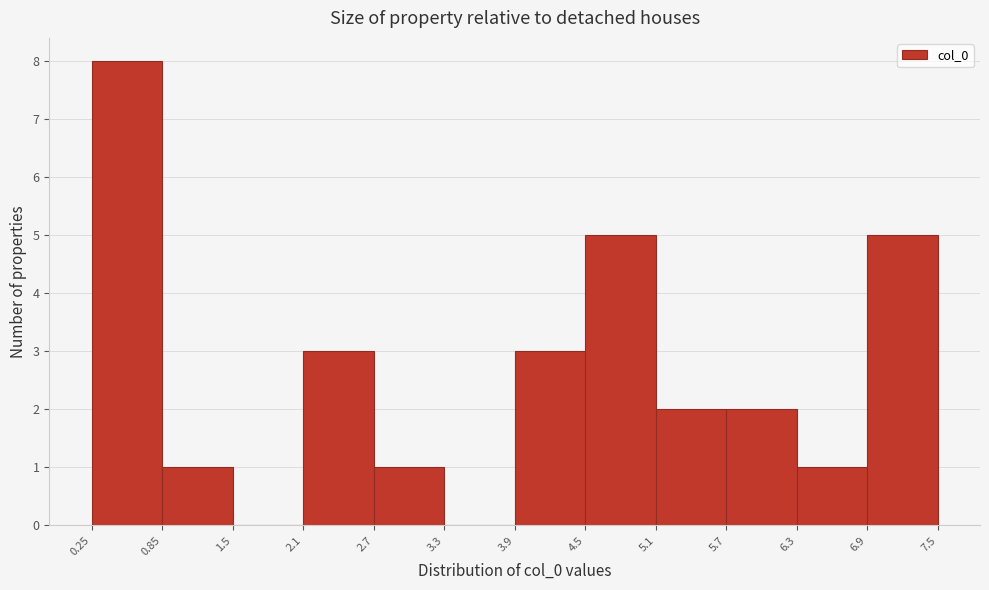

Over which range of the x-axis is the bar tallest?

0.25 to 0.85